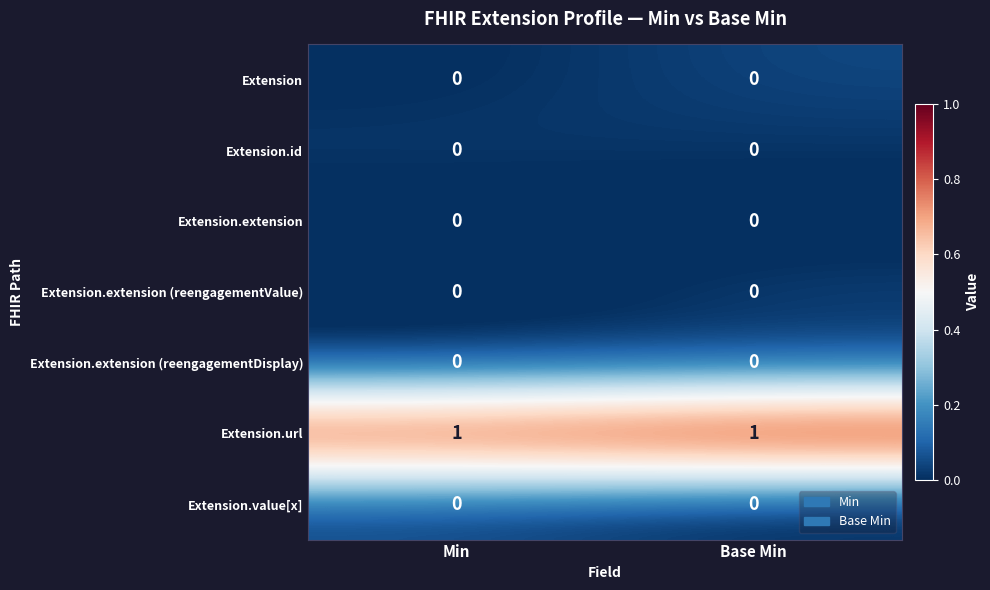

The value of Extension.url at Min is 1. True or false?

True